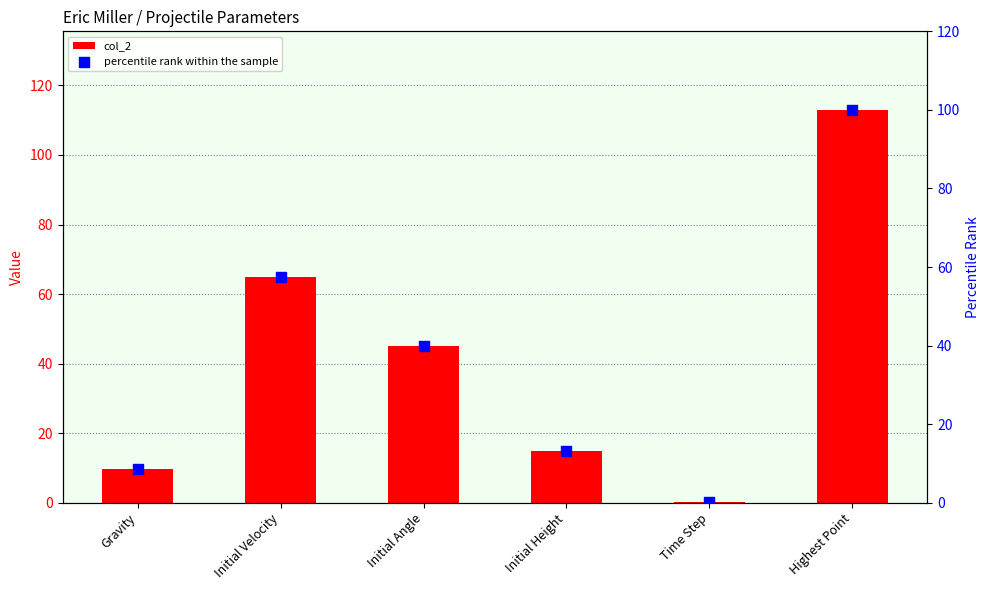

At which category is the sum across all series the highest?

Highest Point